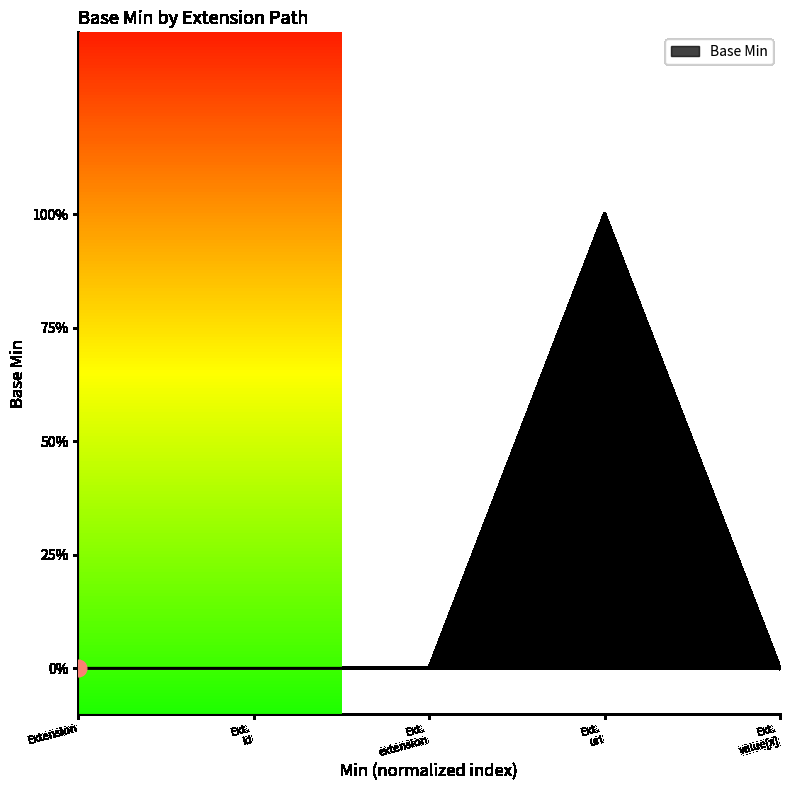

Where is the first local maximum?

Ext. url